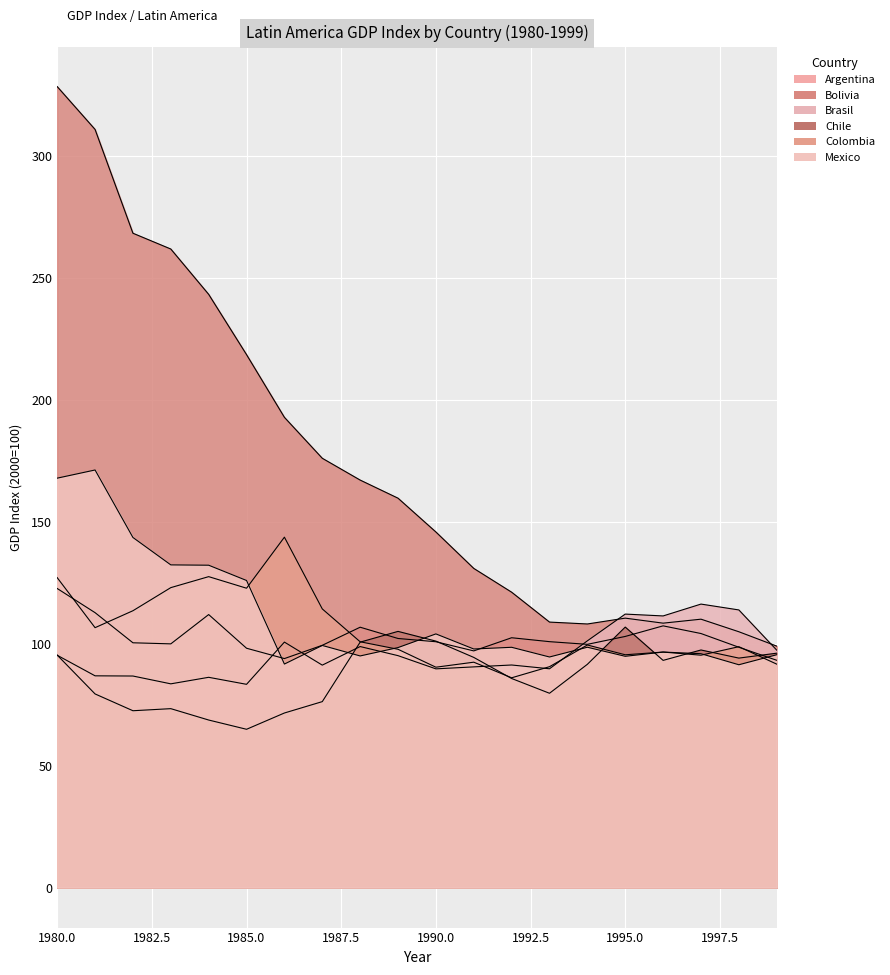

Which series ends up on top after the final intersection of Chile and Colombia?

Chile